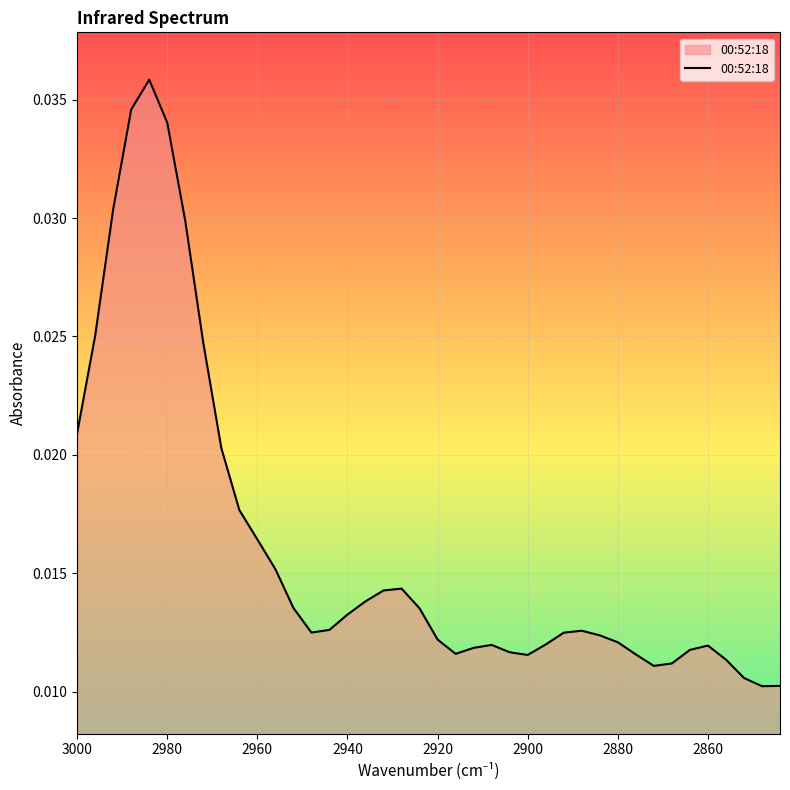

How many categories are shown in the chart?

40